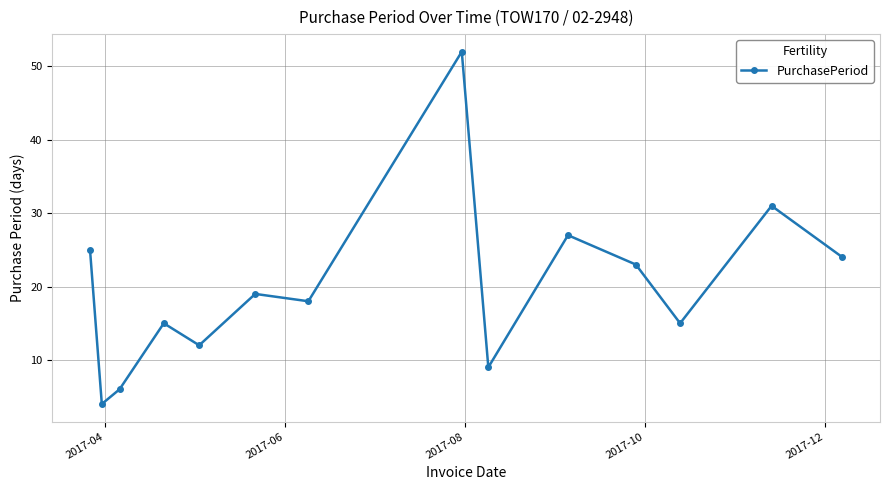

True or false: the data has more than 2 interior local peaks.

True